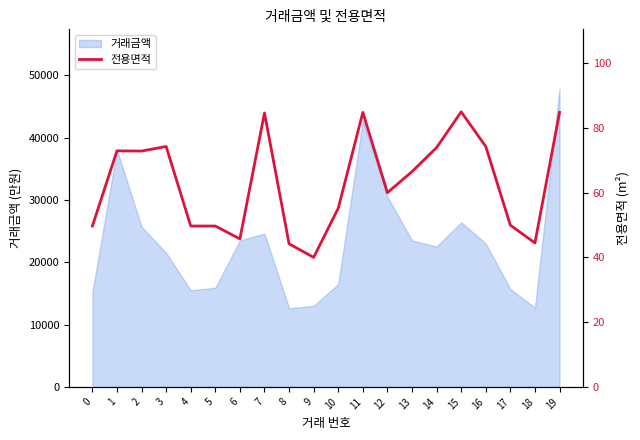

Reading right to left, extract all data points from this chart.

84.8	44.5	49.9	74.2	85.0	73.9	66.5	60.0	84.8	55.2	40.0	44.2	84.6	45.7	49.7	49.7	74.2	72.8	72.9	49.7